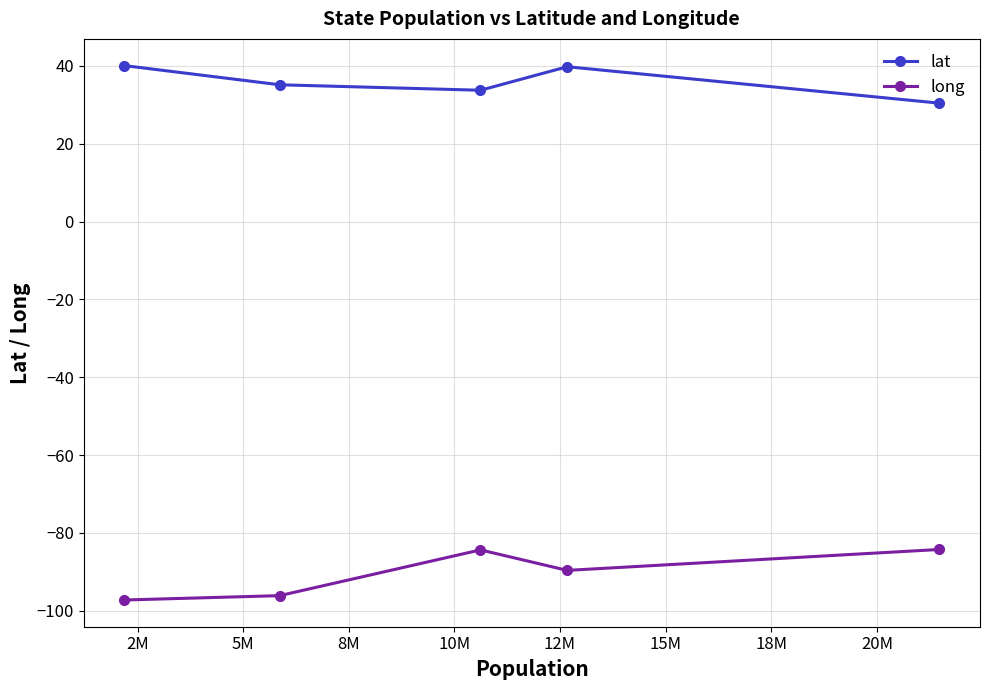

Rank the series by their maximum value, from lowest to highest.

long, lat